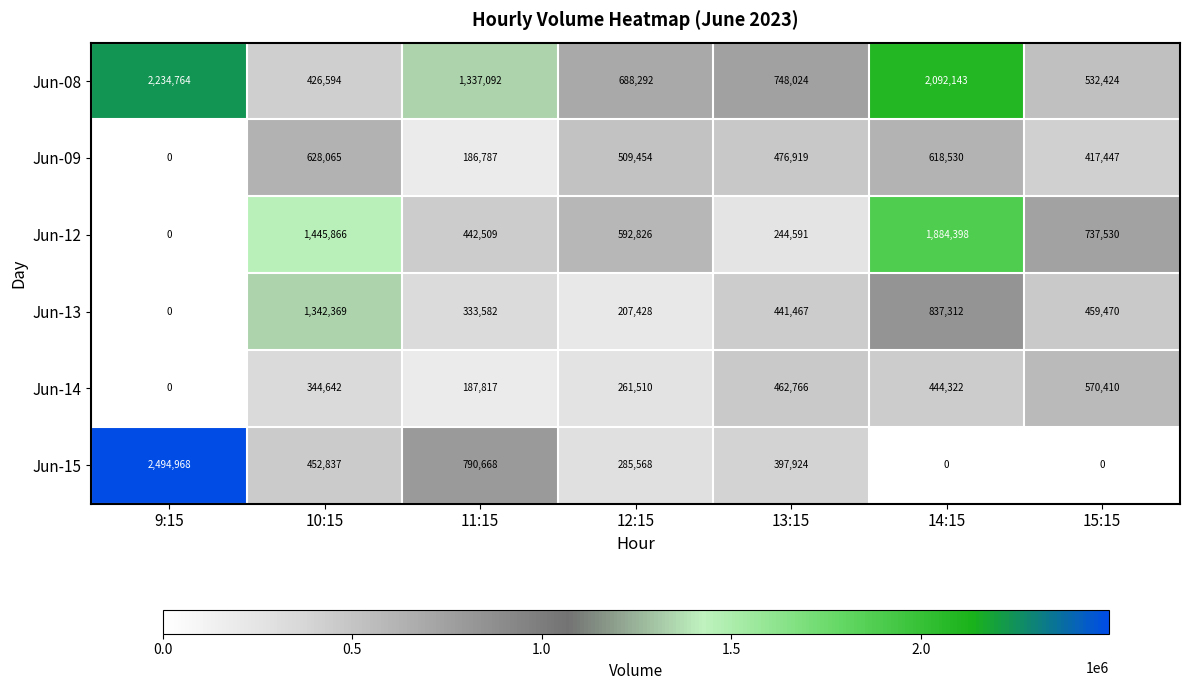

What is the total value across all series at 10:15?

4640373